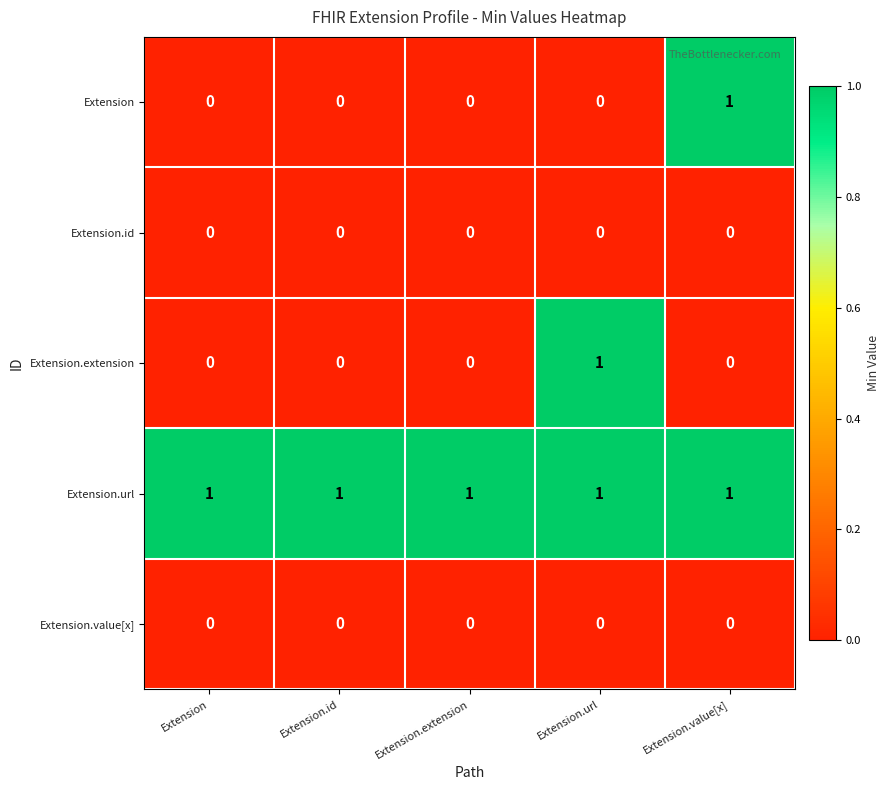

Which series has the largest total across all categories?

Extension.url